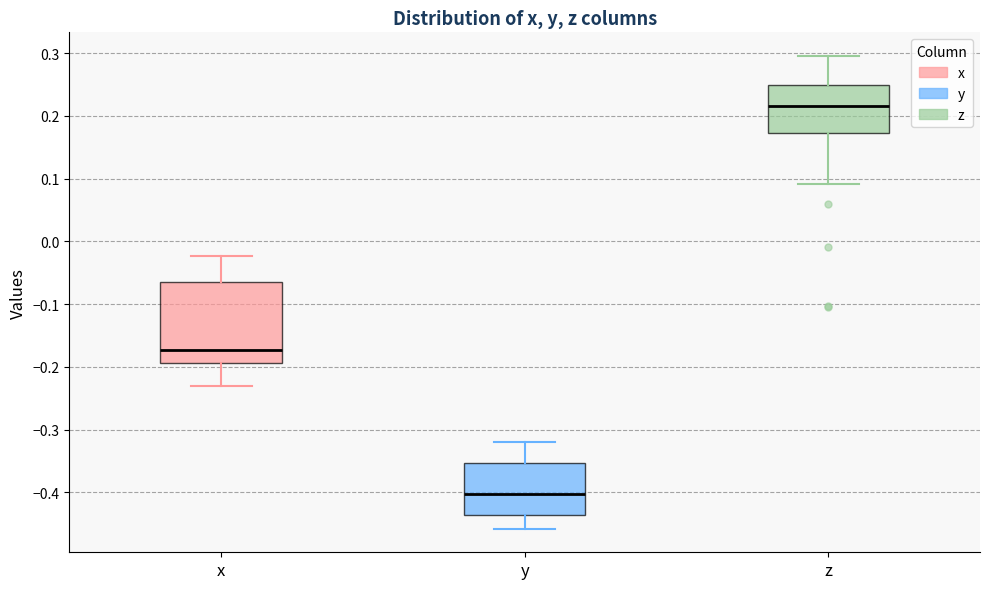

Where does the upper whisker of the box for y end on the y-axis? The values are not printed on the chart, so give them approximately, as read against the axis.

-0.32